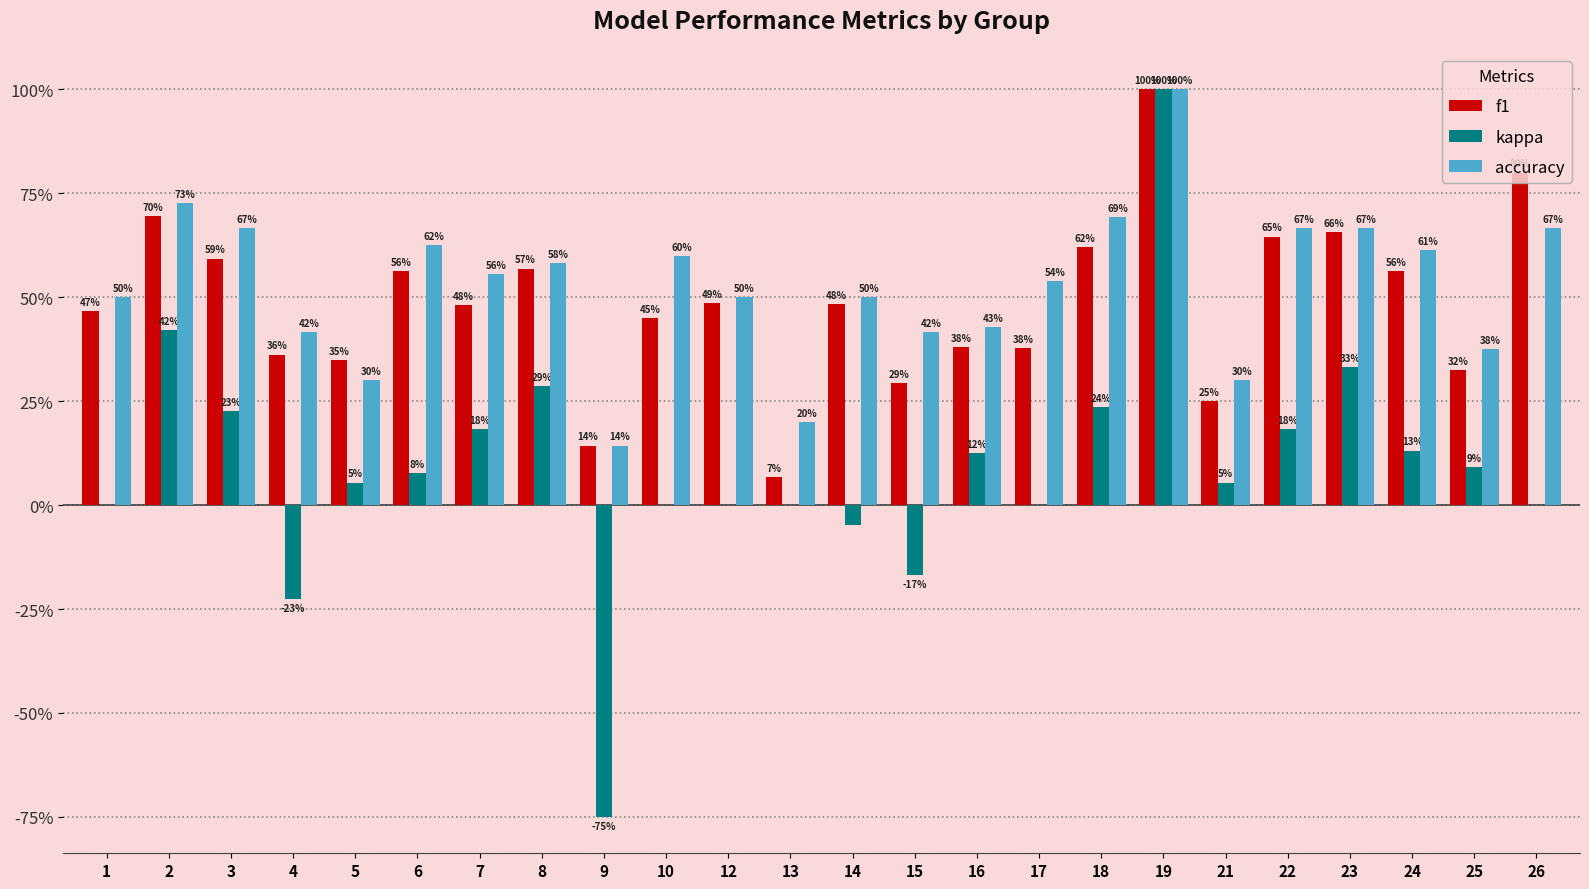

Reading left to right, list all the values displayed in this chart.

f1: 1=0.5	2=0.7	3=0.6	4=0.4	5=0.3	6=0.6	7=0.5	8=0.6	9=0.1	10=0.5	12=0.5	13=0.1	14=0.5	15=0.3	16=0.4	17=0.4	18=0.6	19=1.0	21=0.3	22=0.6	23=0.7	24=0.6	25=0.3	26=0.8
kappa: 1=0.0	2=0.4	3=0.2	4=-0.2	5=0.1	6=0.1	7=0.2	8=0.3	9=-0.8	10=0.0	12=0.0	13=0.0	14=-0.0	15=-0.2	16=0.1	17=0.0	18=0.2	19=1.0	21=0.1	22=0.2	23=0.3	24=0.1	25=0.1	26=0.0
accuracy: 1=0.5	2=0.7	3=0.7	4=0.4	5=0.3	6=0.6	7=0.6	8=0.6	9=0.1	10=0.6	12=0.5	13=0.2	14=0.5	15=0.4	16=0.4	17=0.5	18=0.7	19=1.0	21=0.3	22=0.7	23=0.7	24=0.6	25=0.4	26=0.7